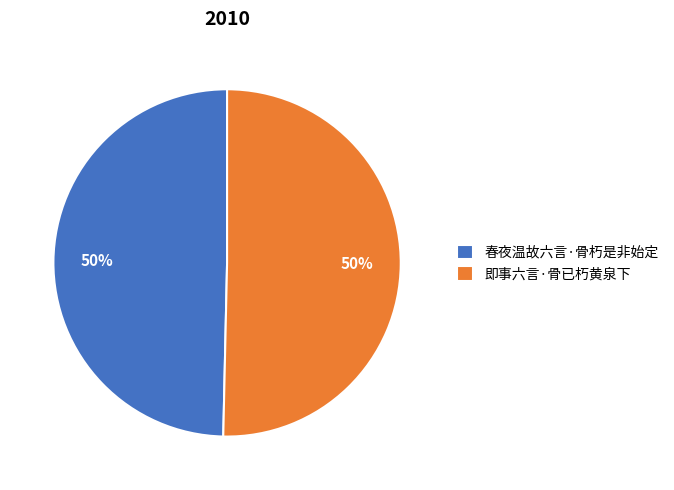

What is the ratio of the value at 春夜温故六言·骨朽是非始定 to the value at 即事六言·骨已朽黄泉下?

1.0